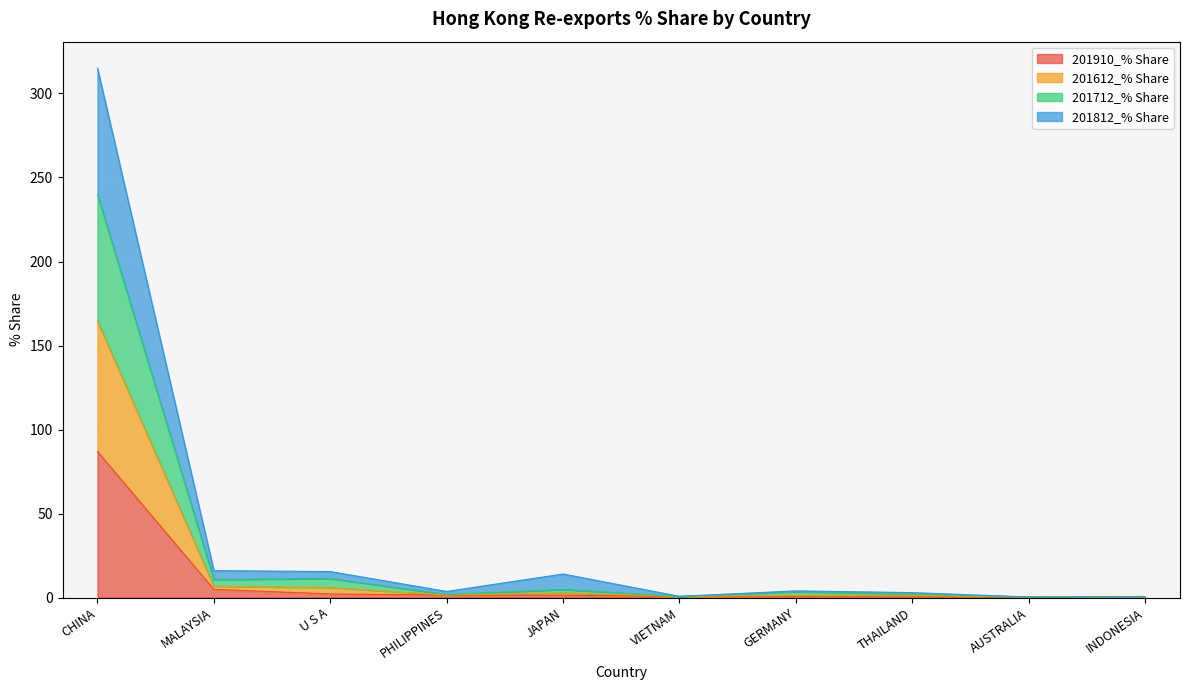

Is the value of 201812_% Share at GERMANY greater than the value of 201910_% Share at THAILAND?

Yes